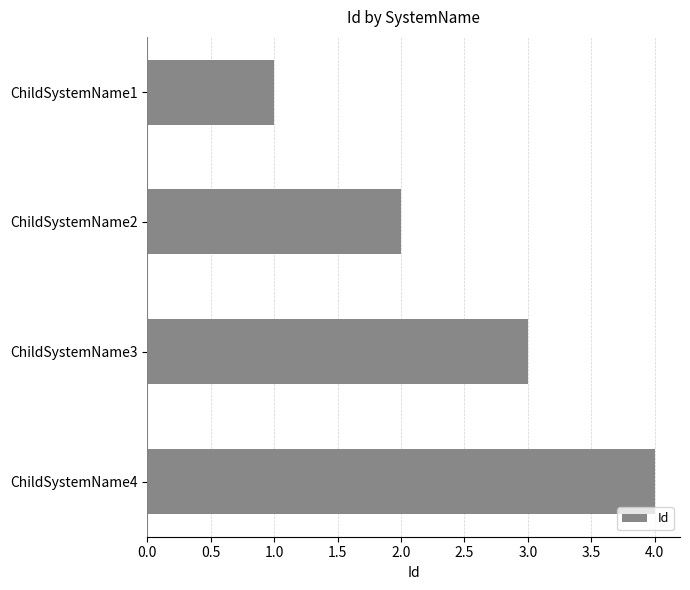

List the labels in order of value, largest first.

ChildSystemName4, ChildSystemName3, ChildSystemName2, ChildSystemName1